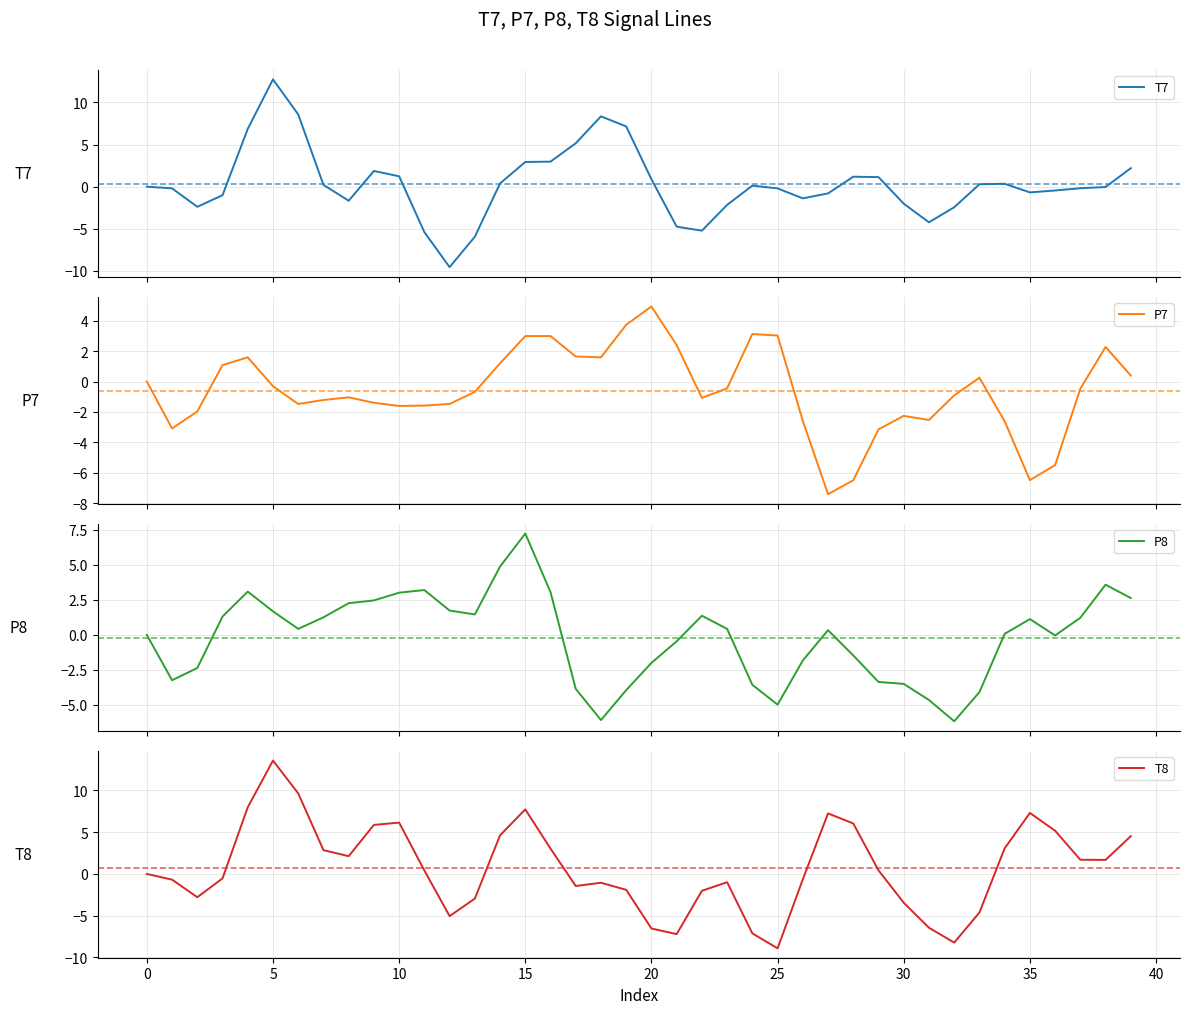

True or false: T8 has a value of -8.9 at 25.

True